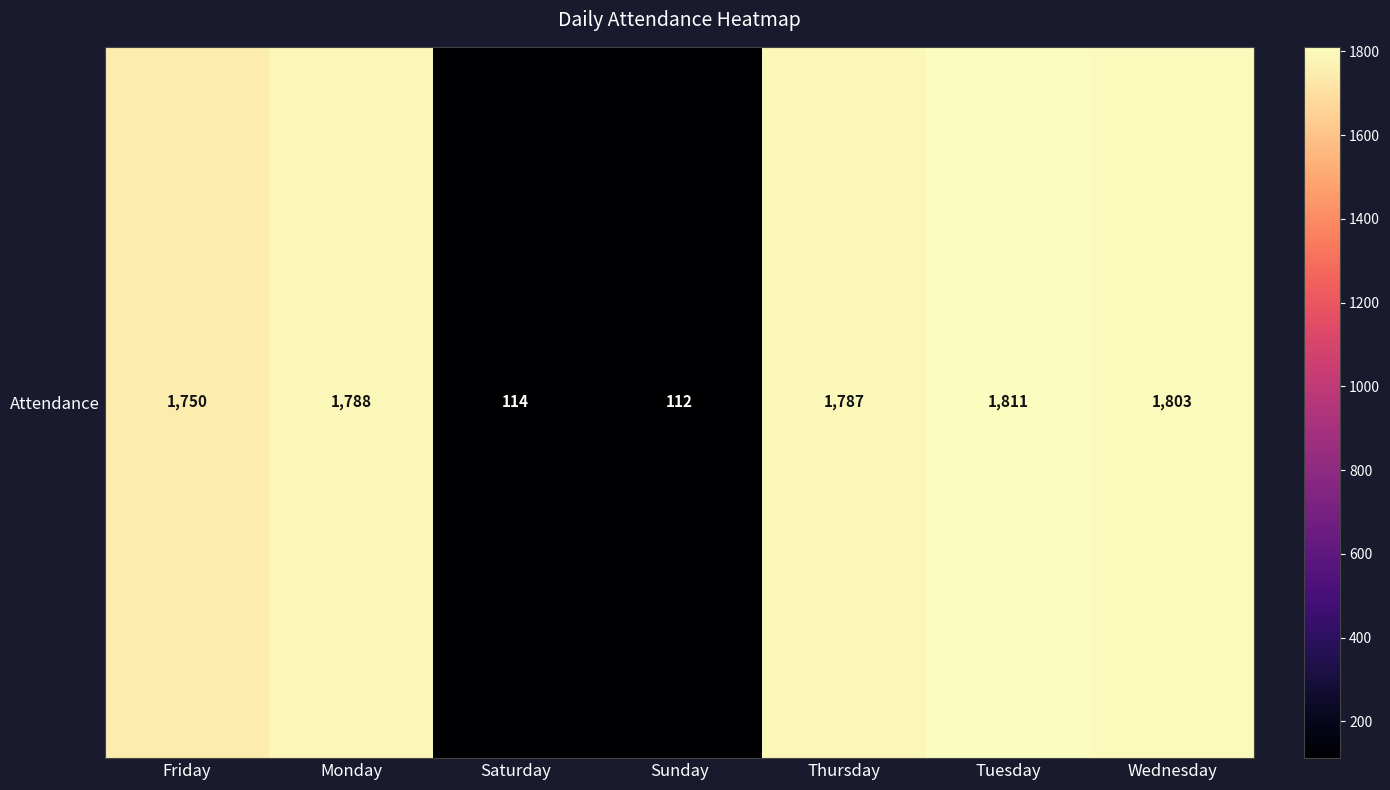

List the labels in order of value, smallest first.

Sunday, Saturday, Friday, Thursday, Monday, Wednesday, Tuesday